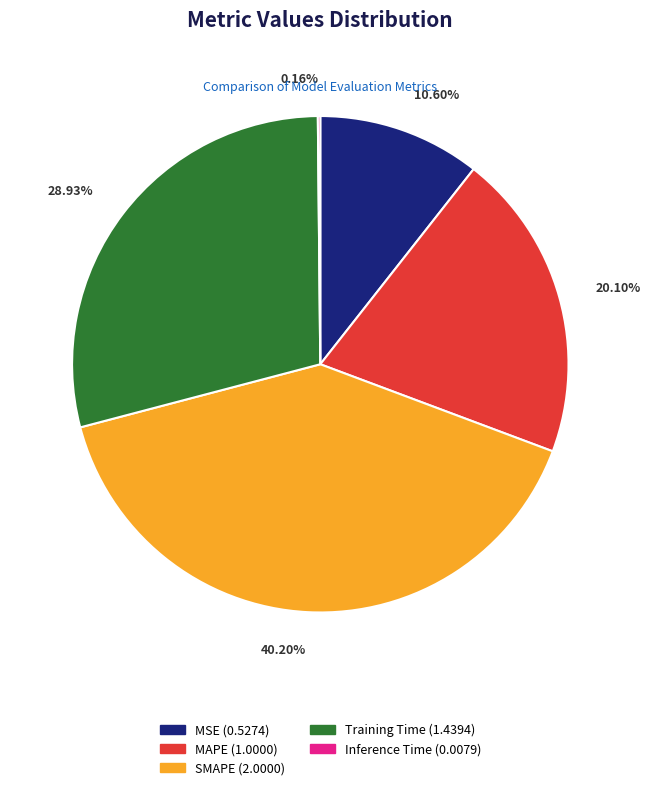

Between Training Time (1.4394) and MSE (0.5274), which is larger?

Training Time (1.4394)